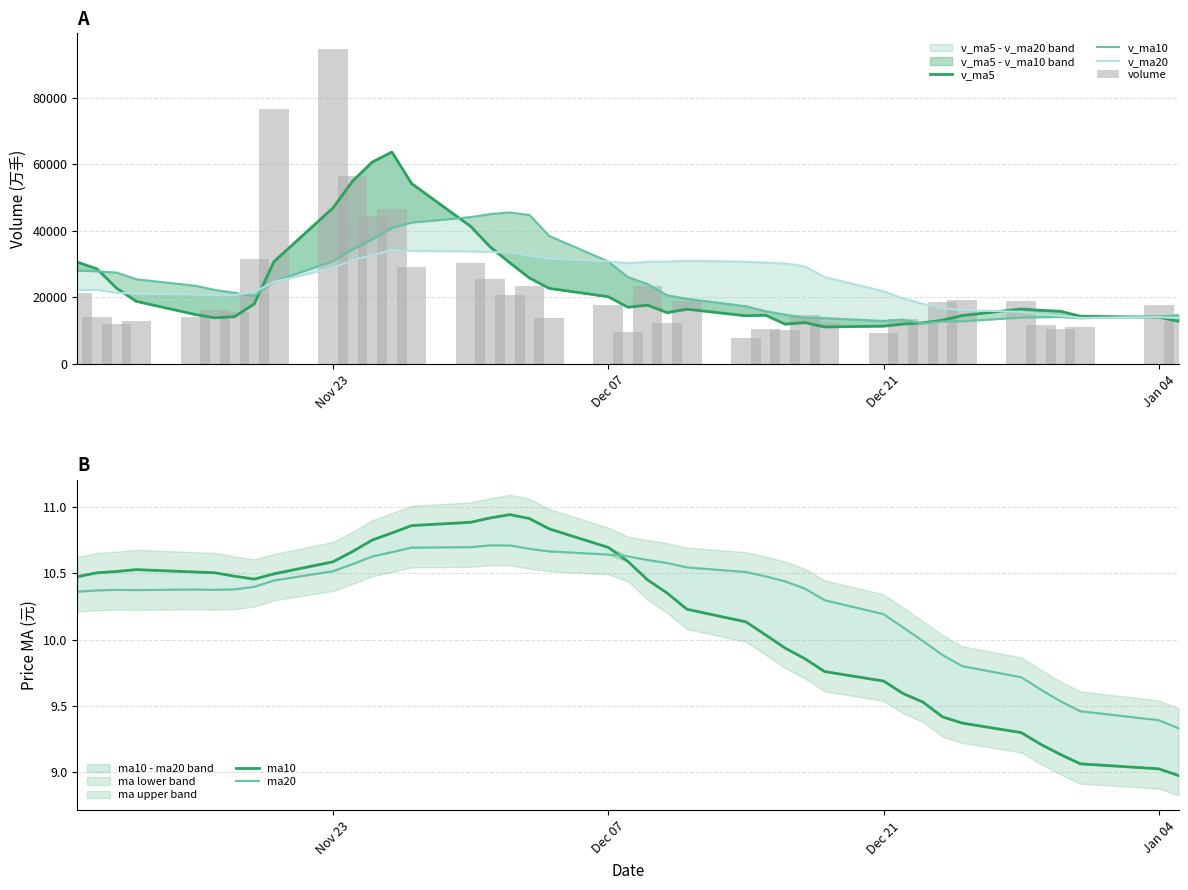

What is the difference between the second highest and second lowest values in the ma20 series?

1.3